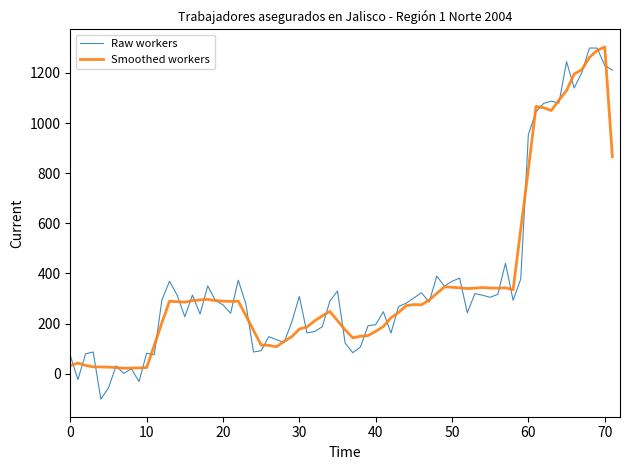

What is the highest value of the Smoothed workers series?

1304.0